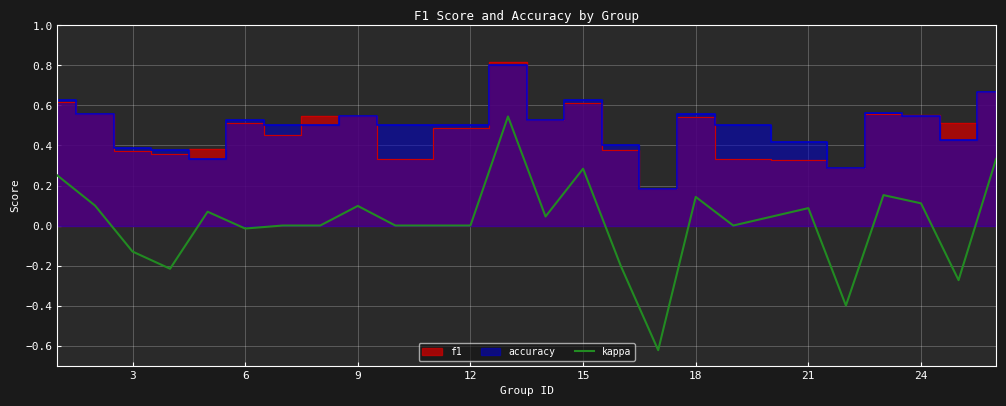

How many points are lower than both their immediate neighbors (excluding endpoints)?

7